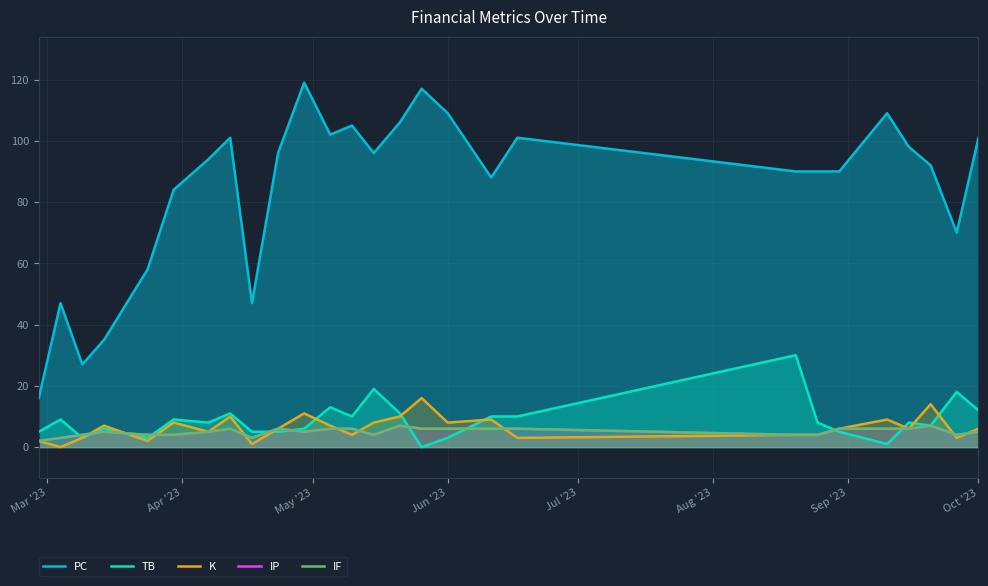

What is the sum of all TB values?

235